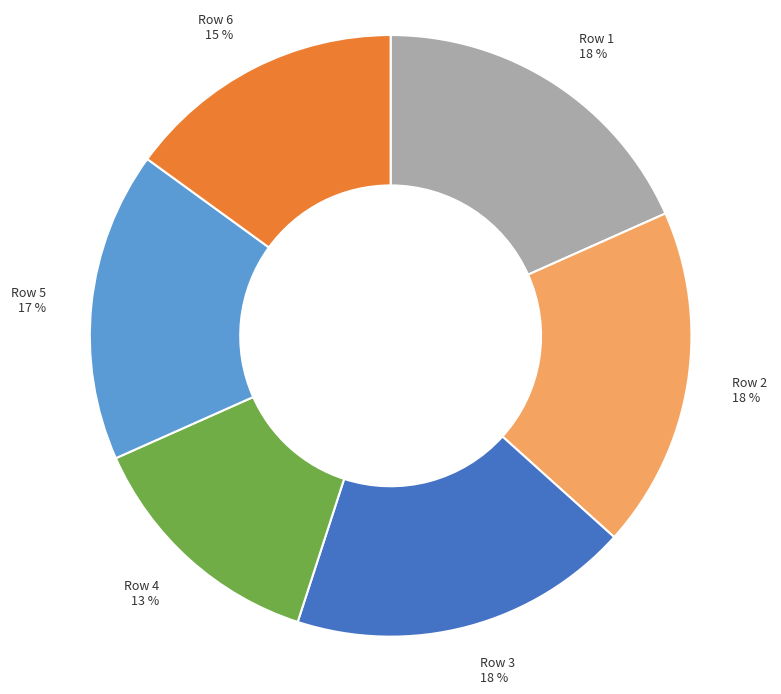

Combined, do Row 3 and Row 4 account for over 50%?

No